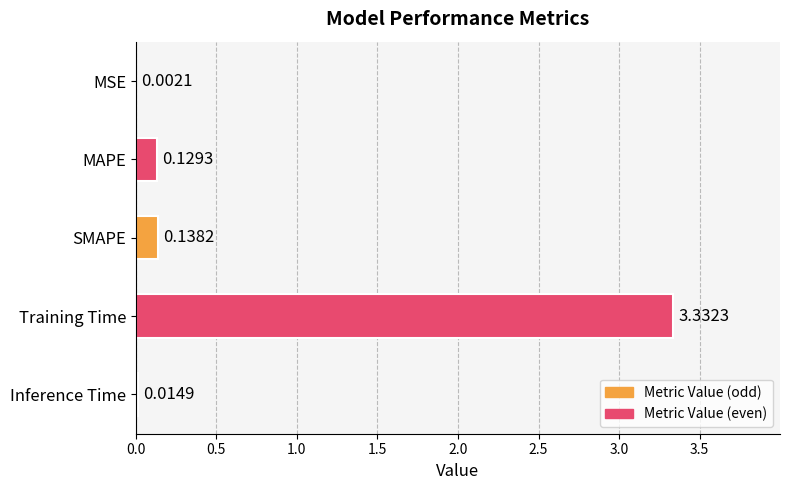

Between Training Time and MSE, which is larger?

Training Time